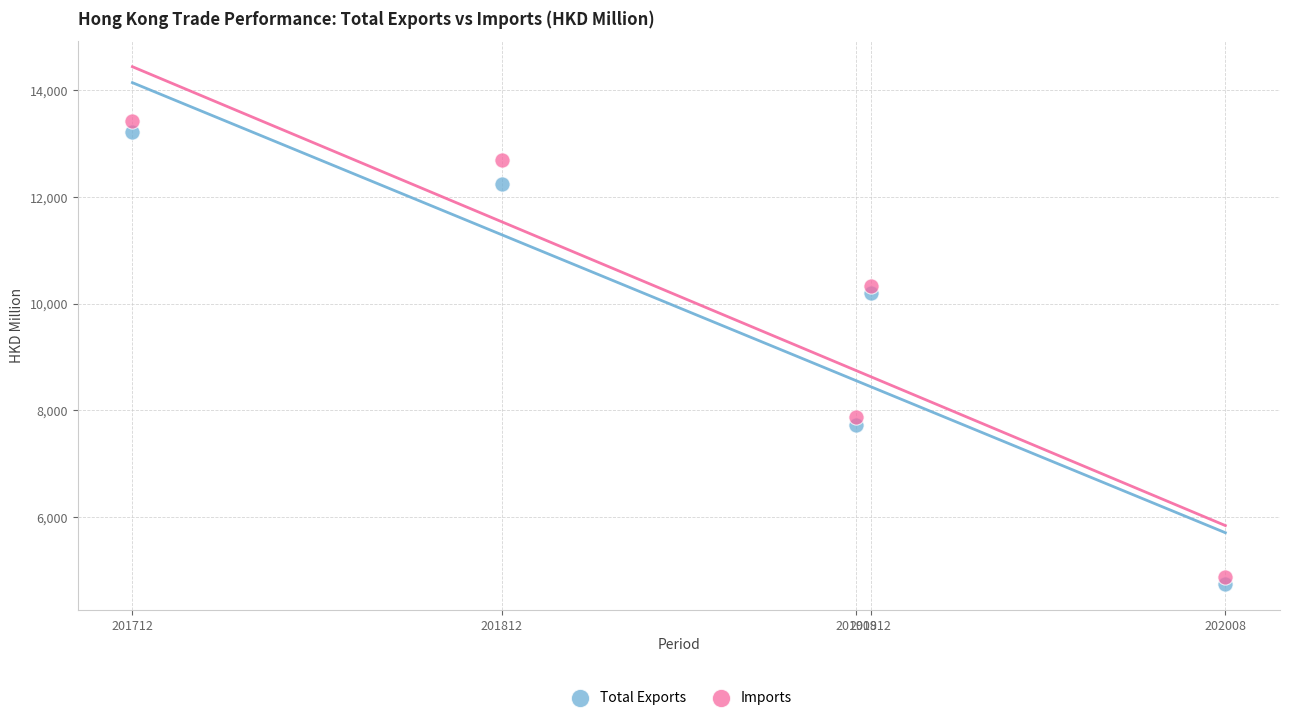

What is the X range (max minus min) for the scatter plot?

296.0